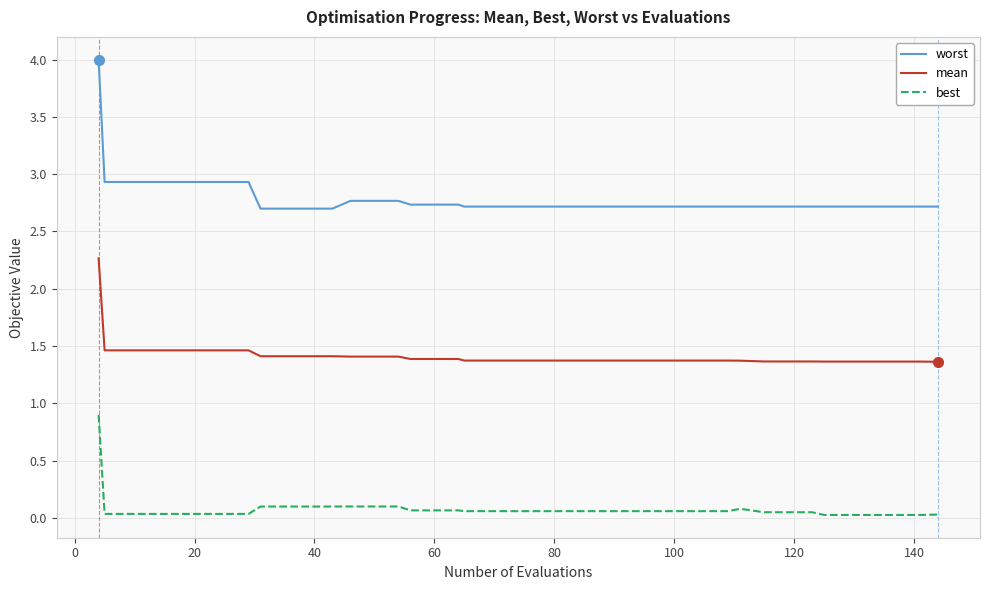

What is the highest value of the mean series?

2.3